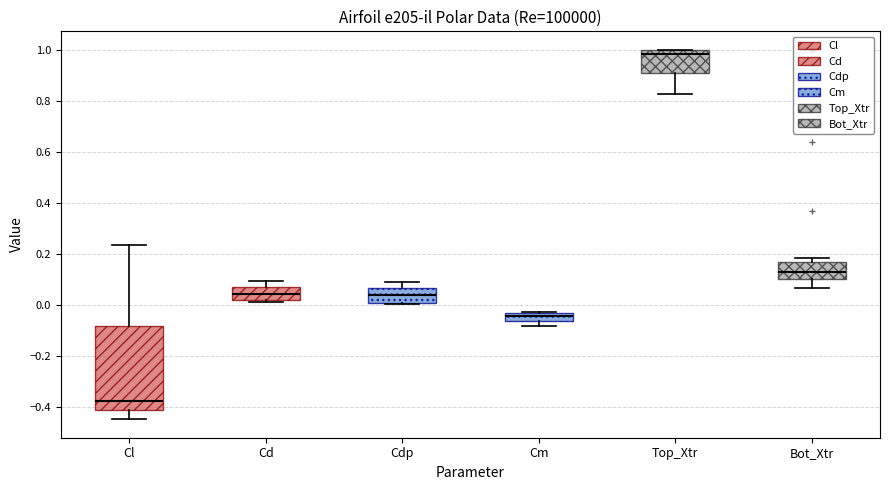

Where does the median line of the box for Cdp sit on the y-axis? The values are not printed on the chart, so give them approximately, as read against the axis.

0.04